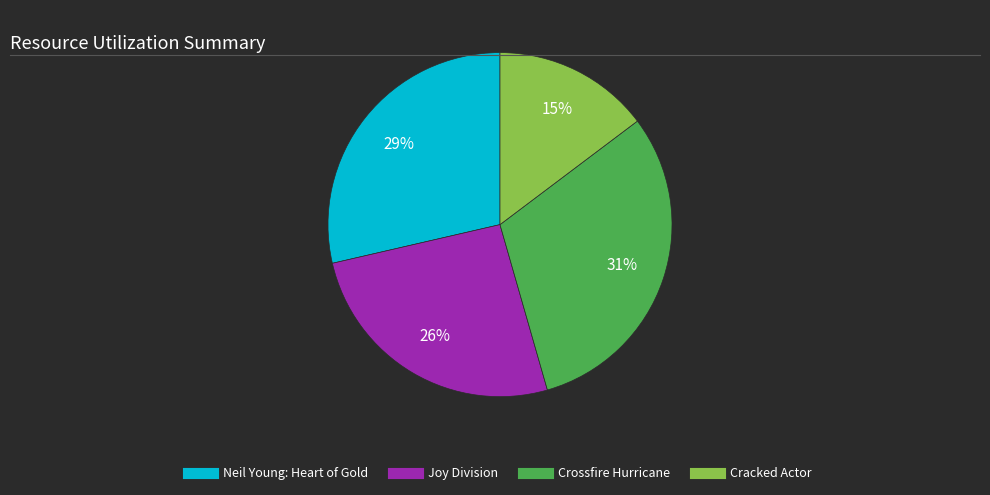

To the nearest percent, what is the average slice percentage?

25%